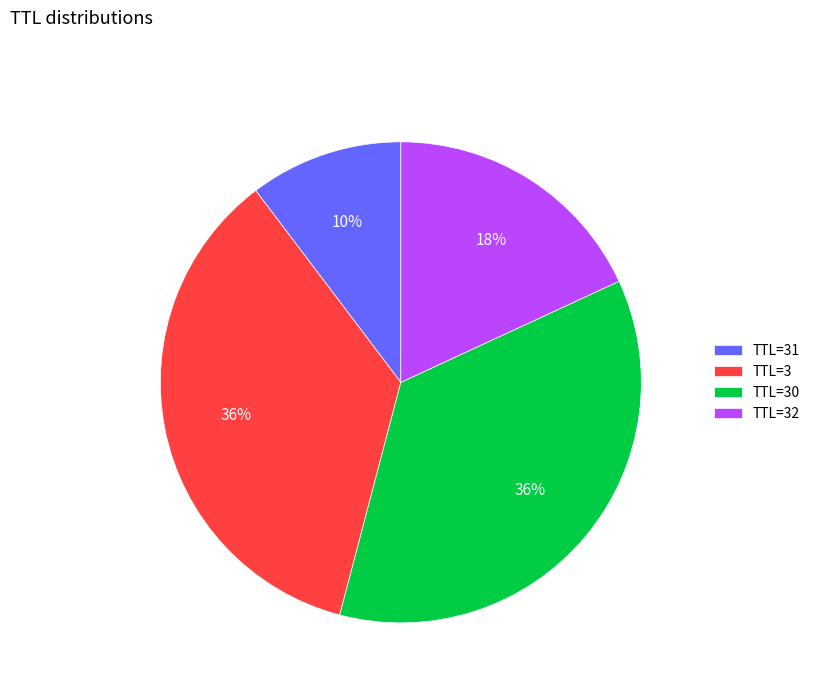

Between TTL=32 and TTL=30, which is larger?

TTL=30